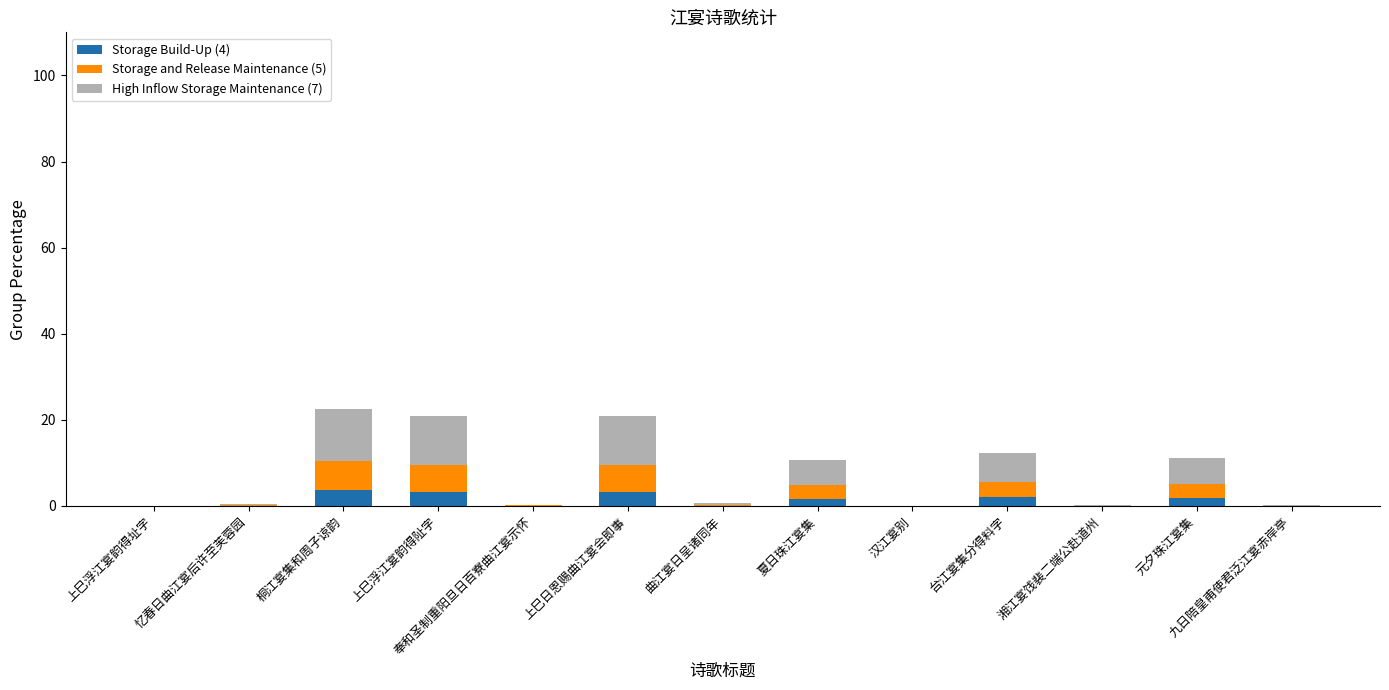

What is the highest value of the Storage Build-Up (4) series?

3.6